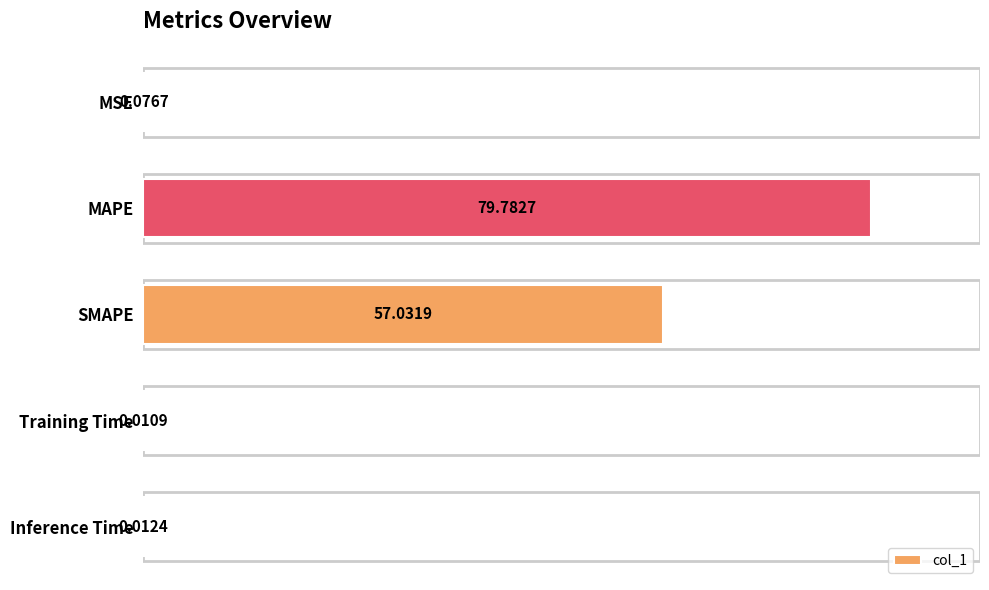

Are the bars horizontal?

Yes